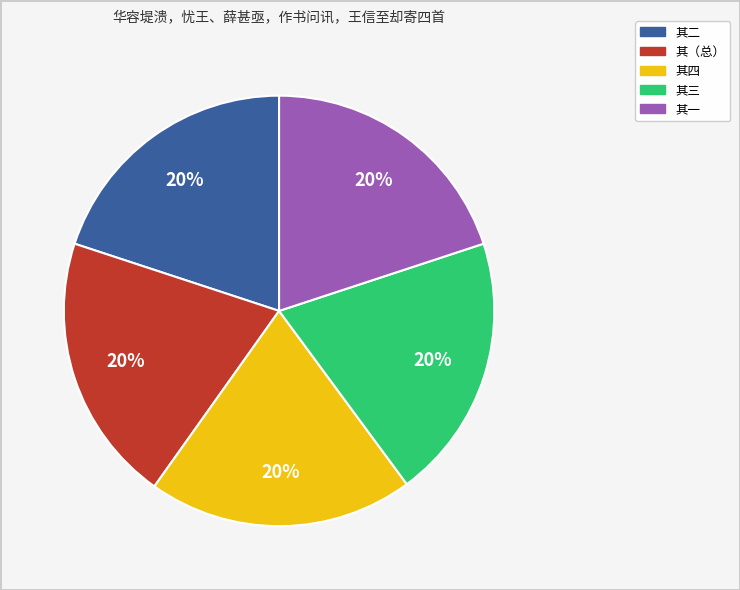

To the nearest percent, what is the average slice percentage?

20%